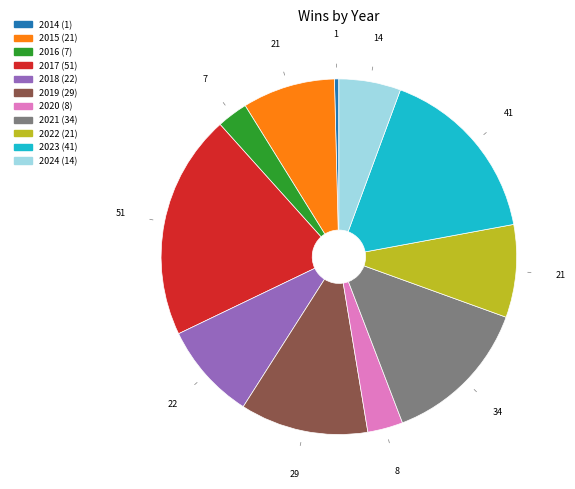

Do 2018 and 2015 together represent more than half of the pie?

No